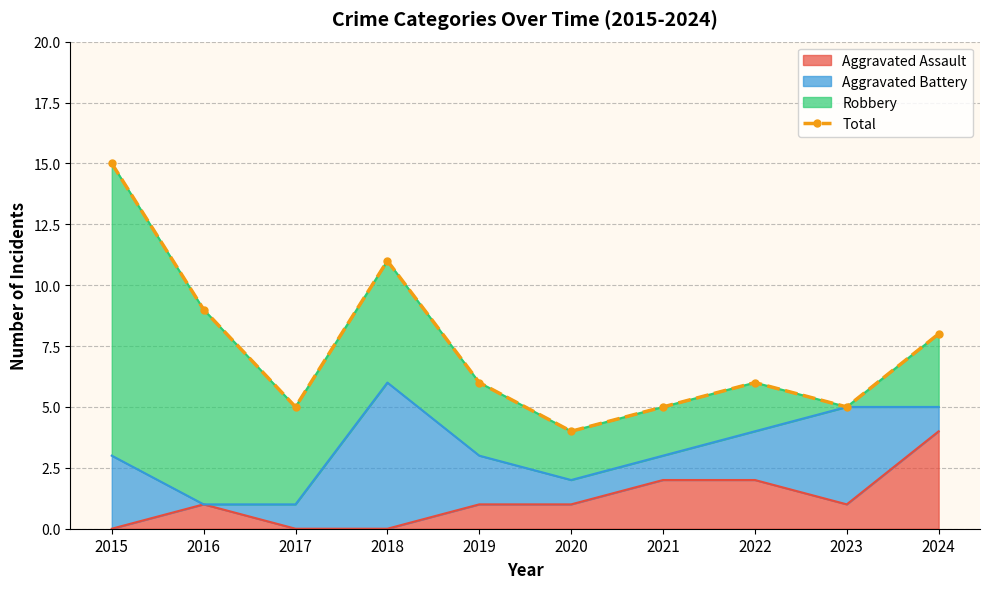

Approximately how many times larger is the value at 2015 compared to 2018?

1.4